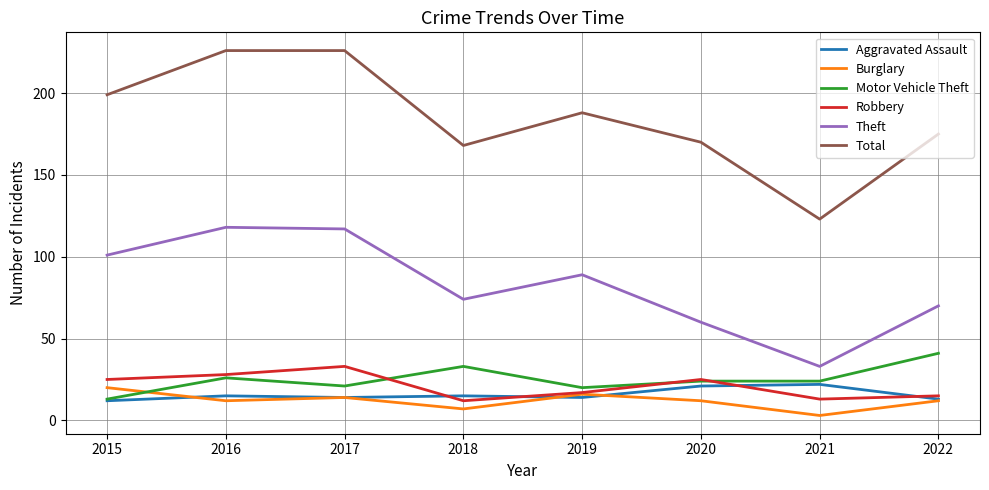

True or false: Robbery and Total cross at least once.

False